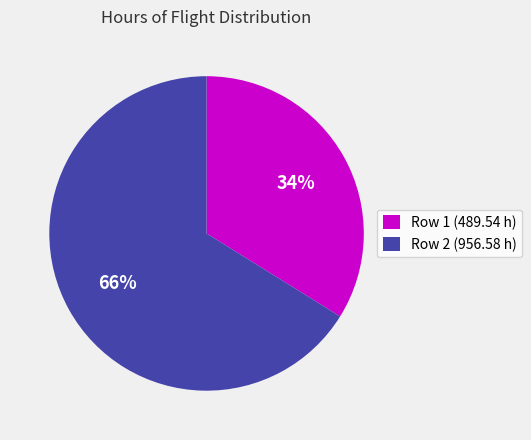

Is there a majority slice in this chart?

Yes